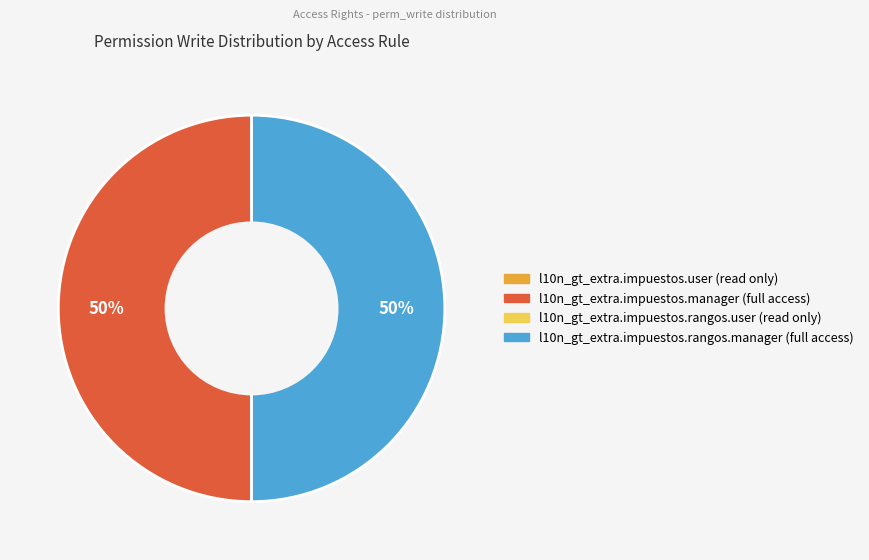

To the nearest percent, what is the average slice percentage?

25%